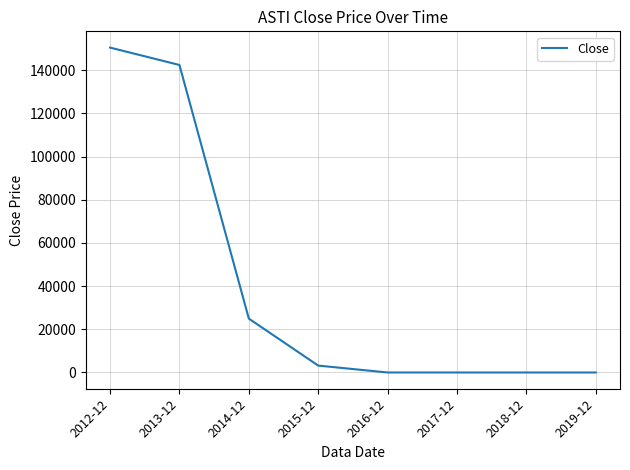

What is the difference between the maximum and minimum values?

150447.0